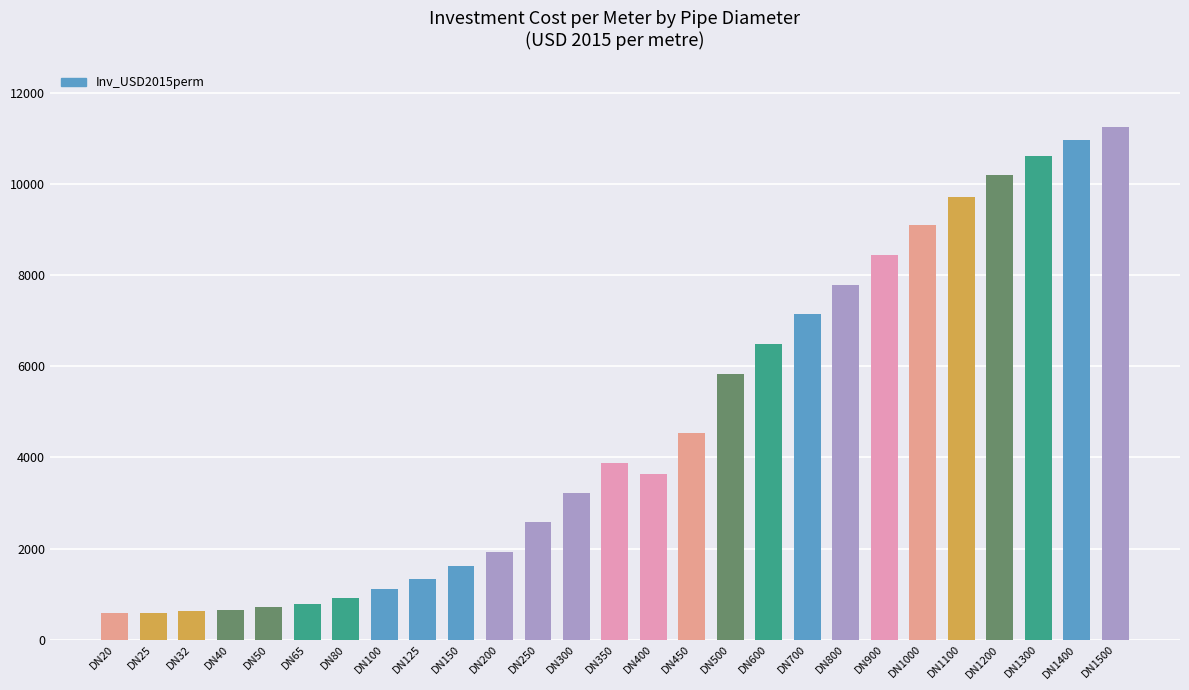

What is the difference between the values at DN1000 and DN350?

5220.8